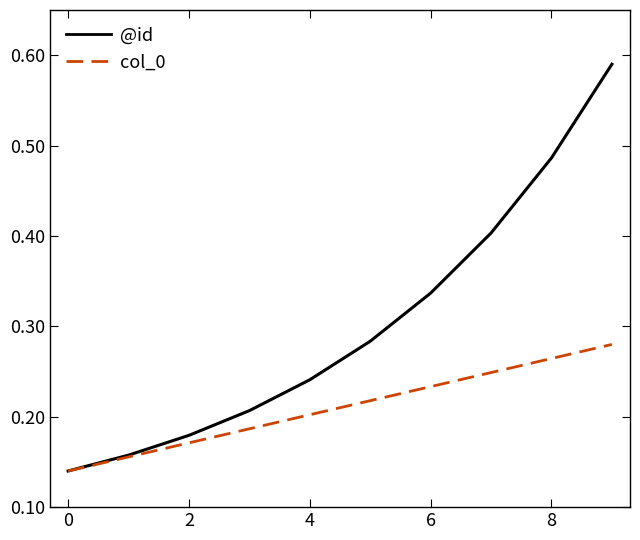

Which series has the widest spread of values?

@id